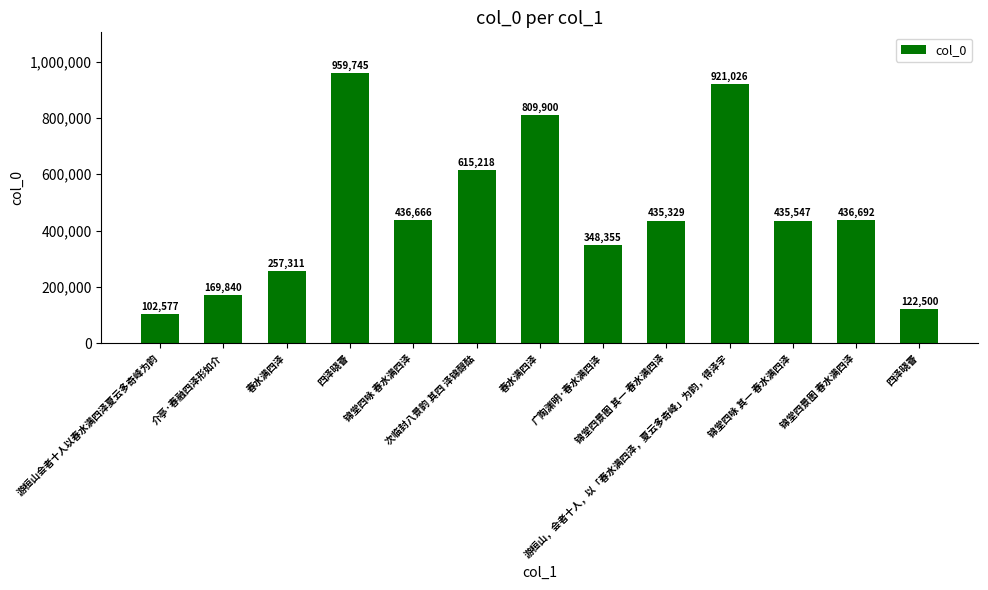

Does the chart contain any negative values?

No